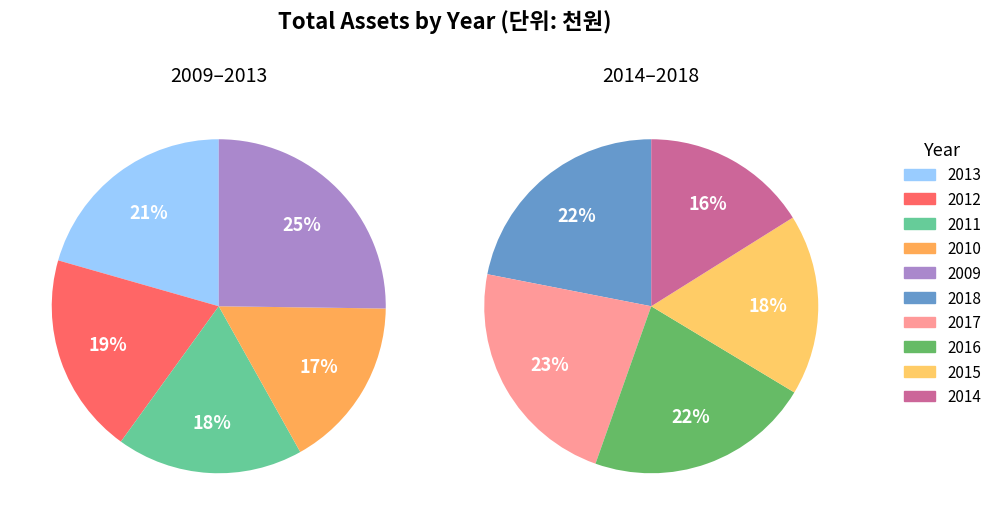

Combined, do 2012 and 2017 account for over 50%?

No